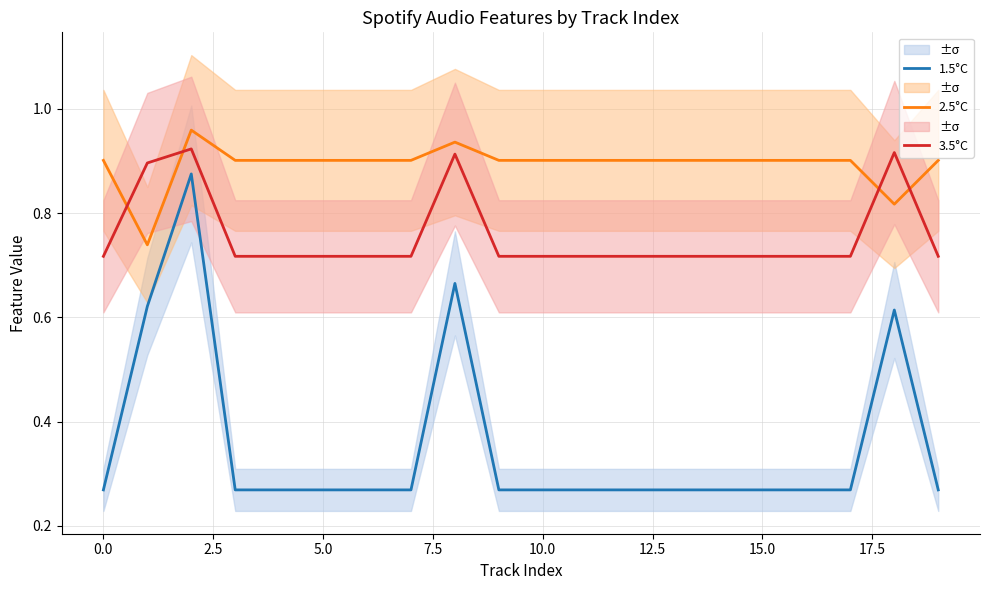

After their last crossing, which series has the higher values: 2.5°C or 3.5°C?

2.5°C